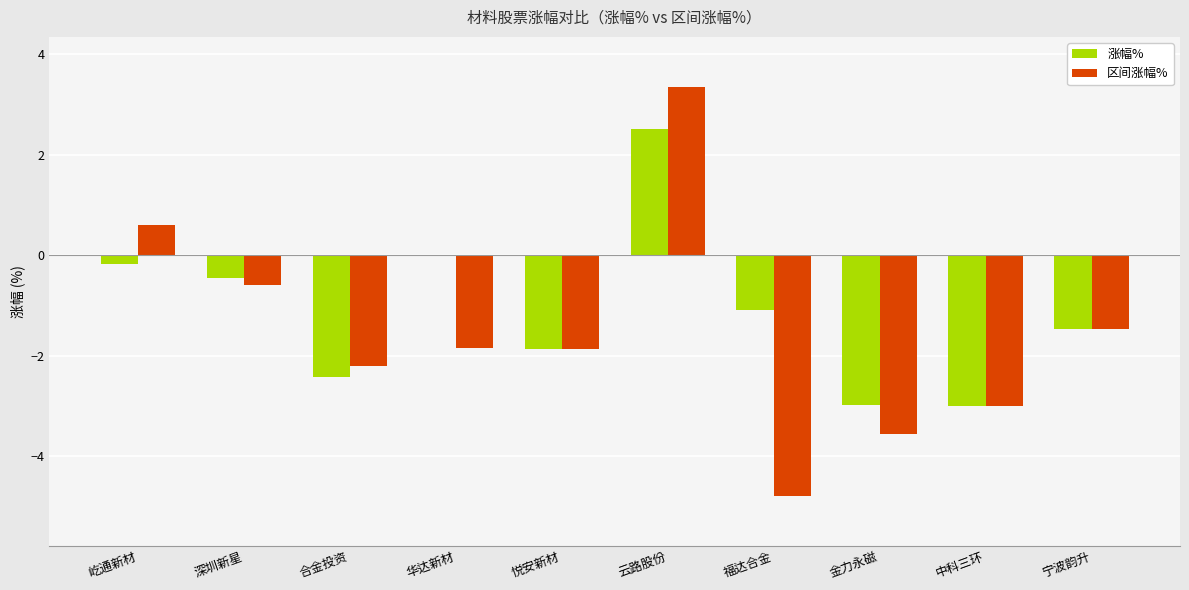

What is the total value across all series at 宁波韵升?

-2.9